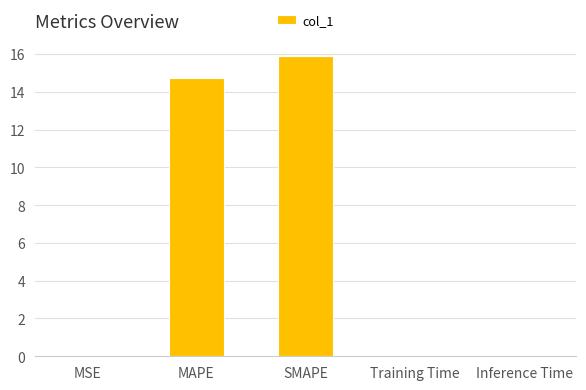

Which has a higher value, Inference Time or SMAPE?

SMAPE